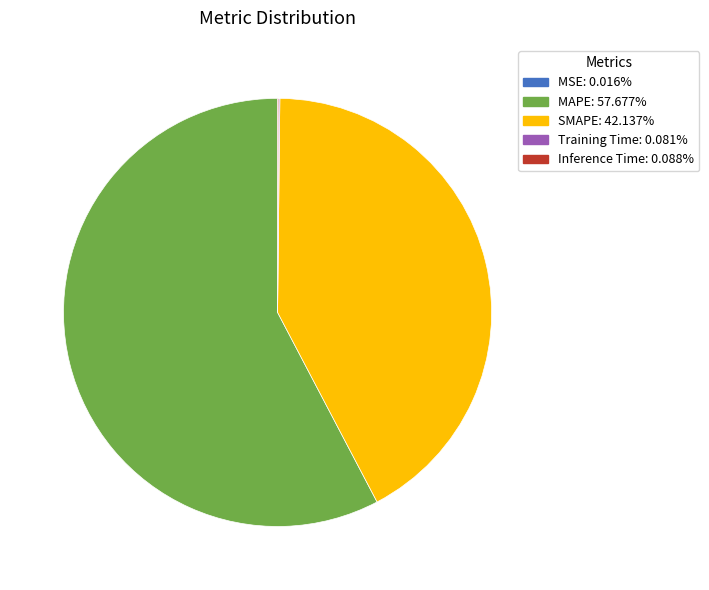

Which category has the biggest portion of the pie?

MAPE